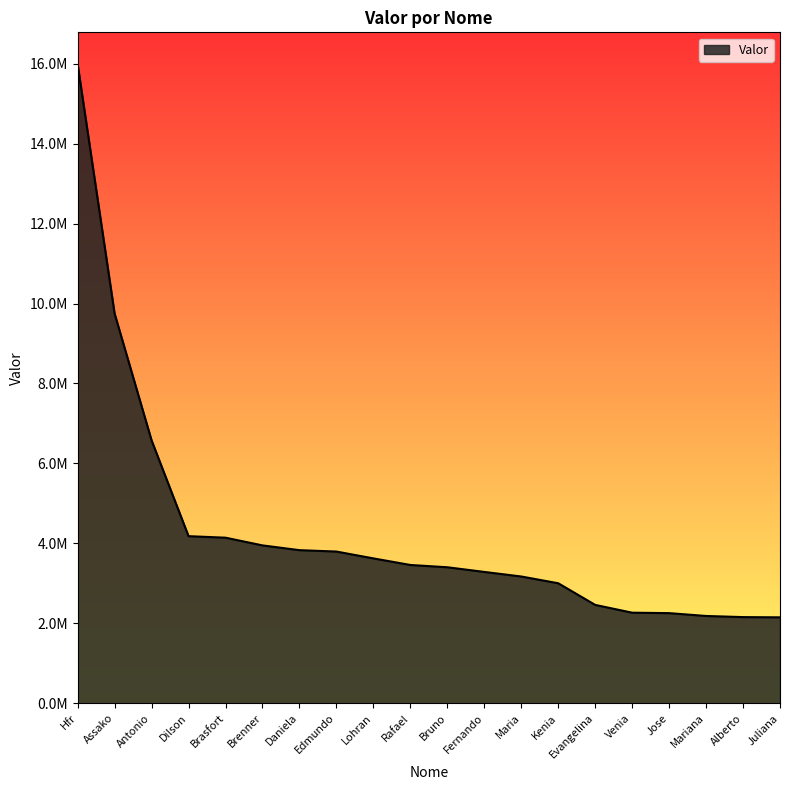

What is the label of the 12th point from the right?

Lohran